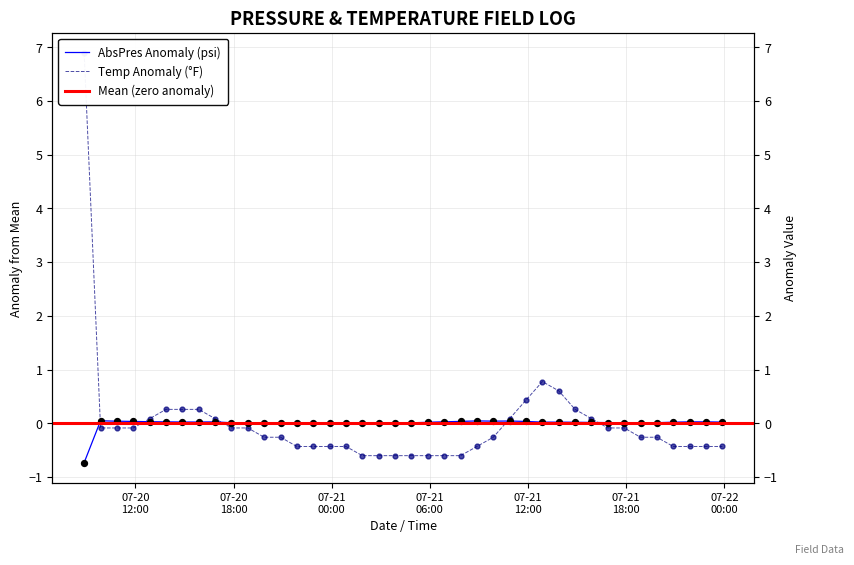

At which category is the sum across all series the highest?

2022-07-20 08:52:29